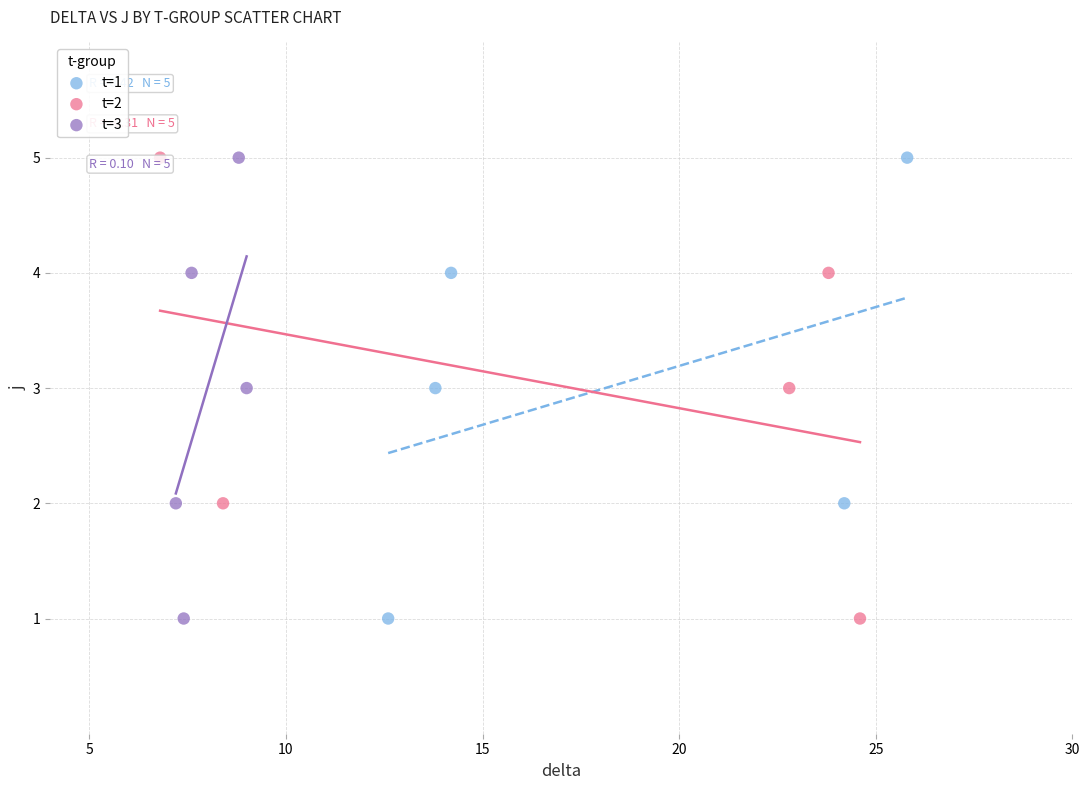

What are all the series names shown in the legend?

t=1, t=2, t=3